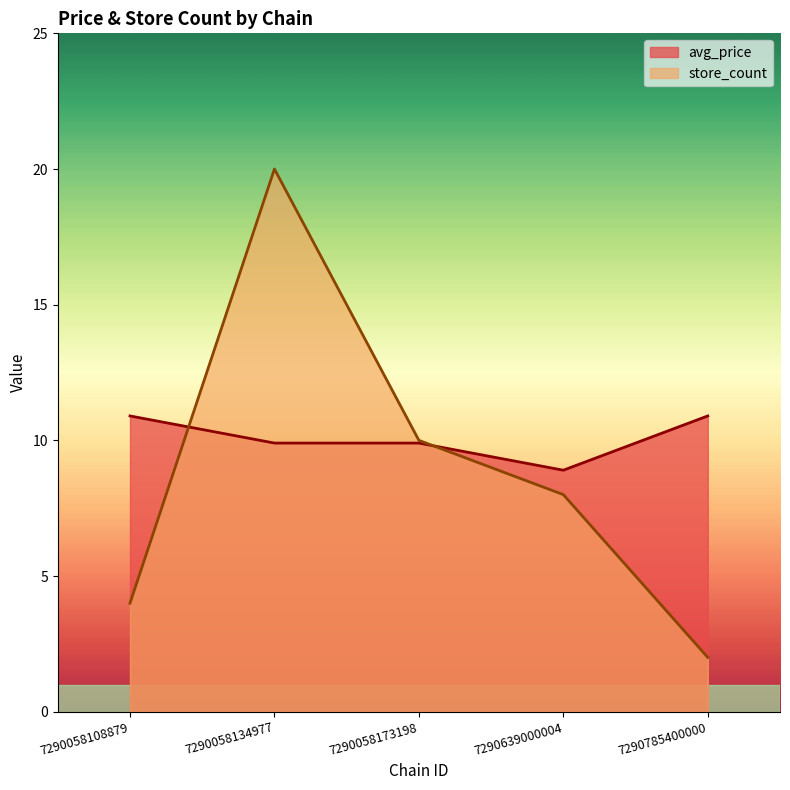

Which label corresponds to the largest value in the chart?

7290058134977